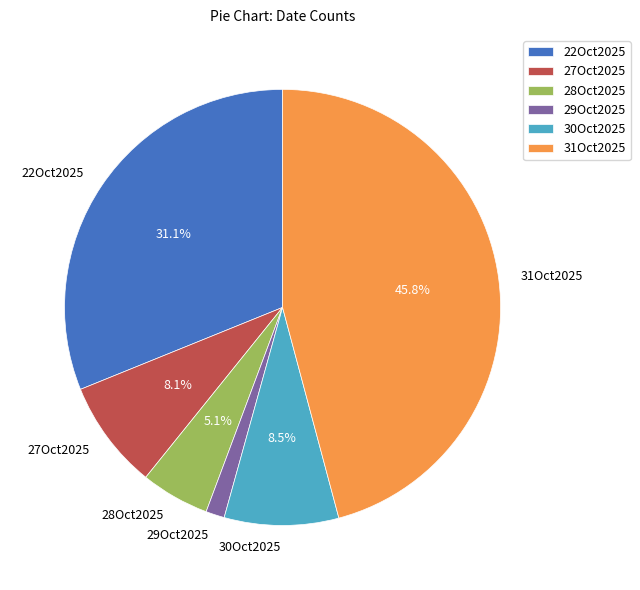

What is the smallest slice in the pie chart?

29Oct2025